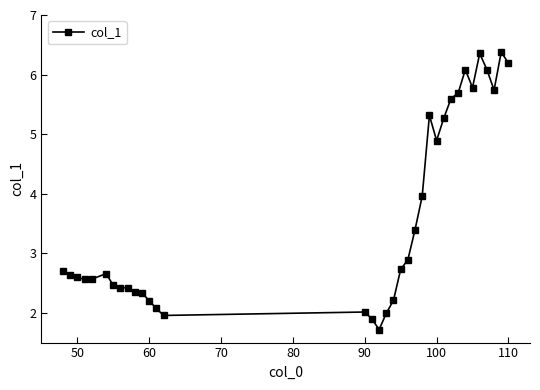

What is the value of the 11th point from the left?

2.3